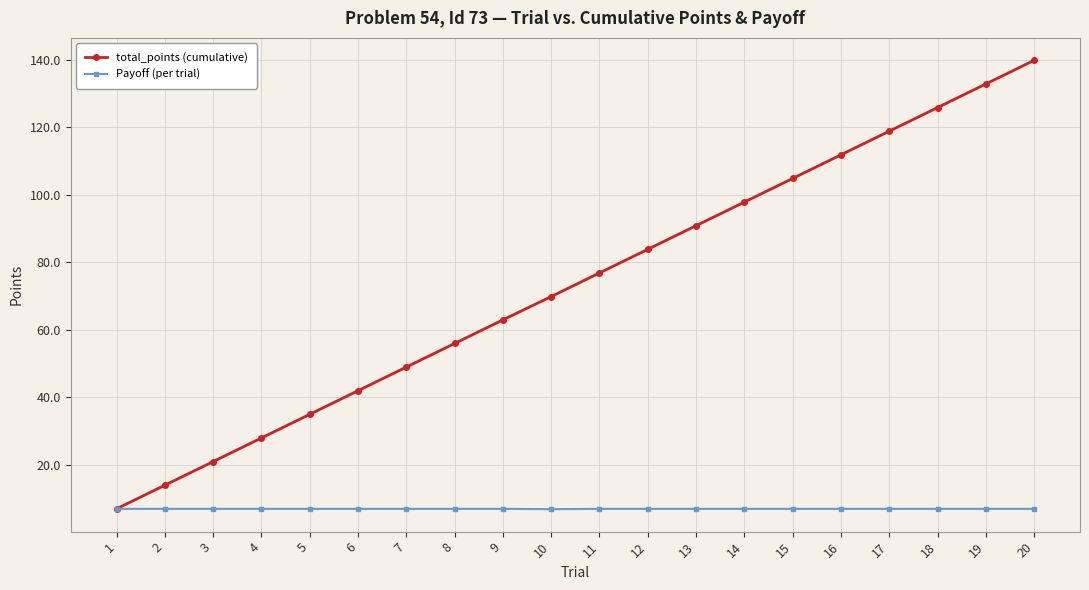

At which label is Payoff (per trial) closest to 6?

10